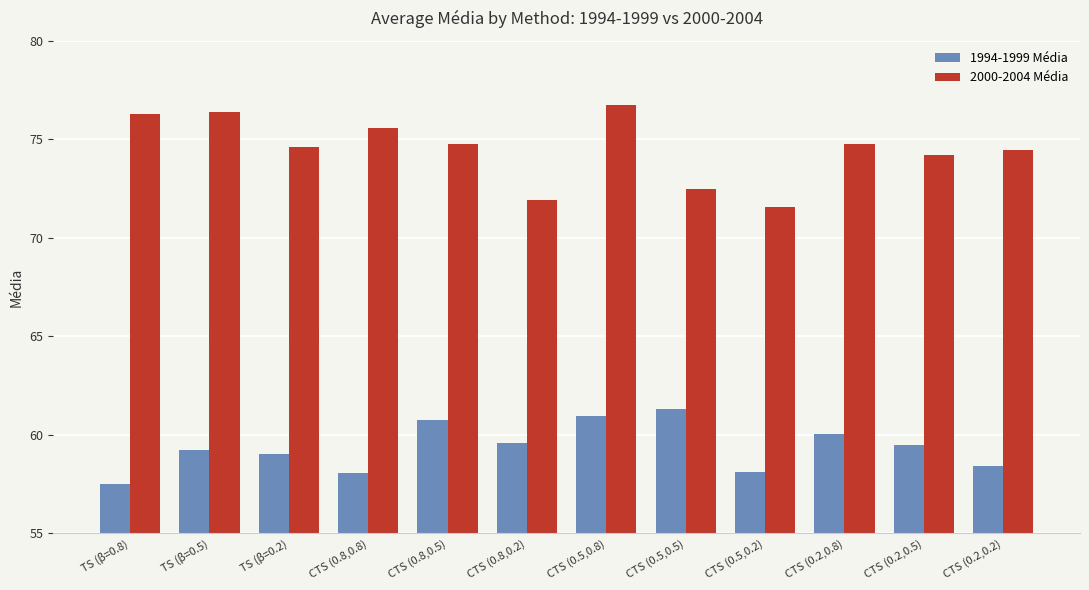

Is it true that 2000-2004 Média equals 71.9 at CTS (0.8,0.2)?

True